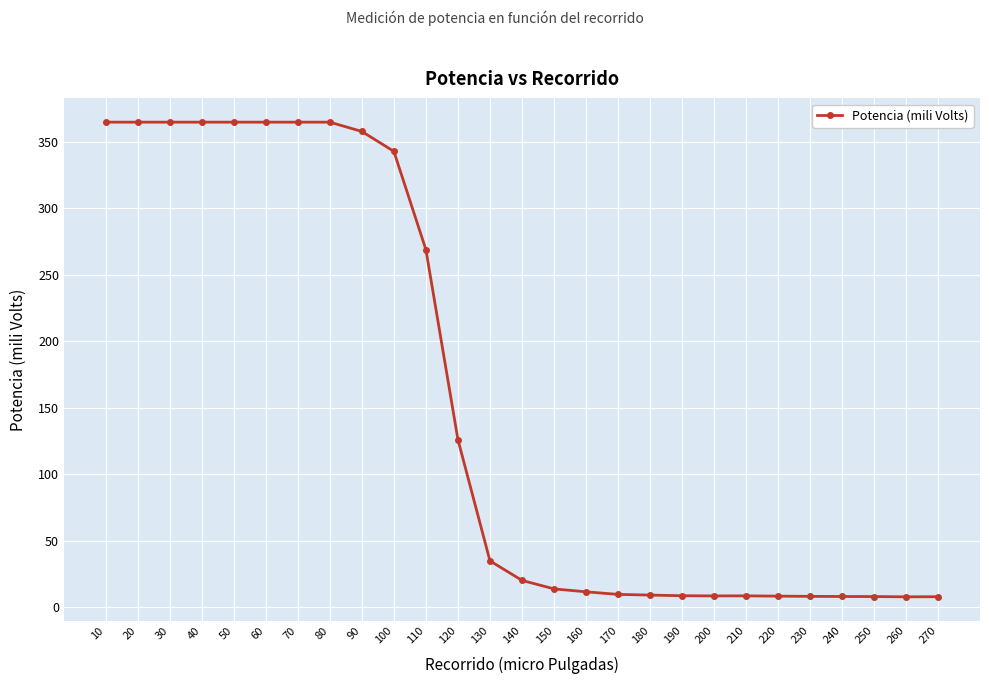

Is it true that the value at 160 is 11.4?

True